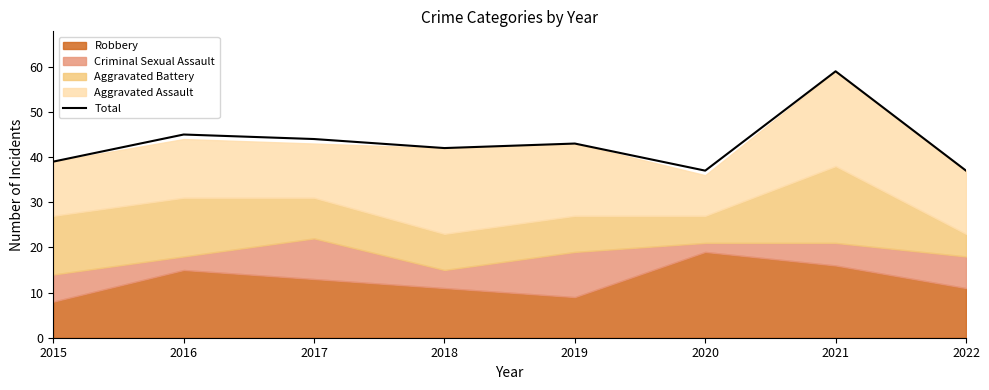

Is it true that the value at 2020 is 37?

True